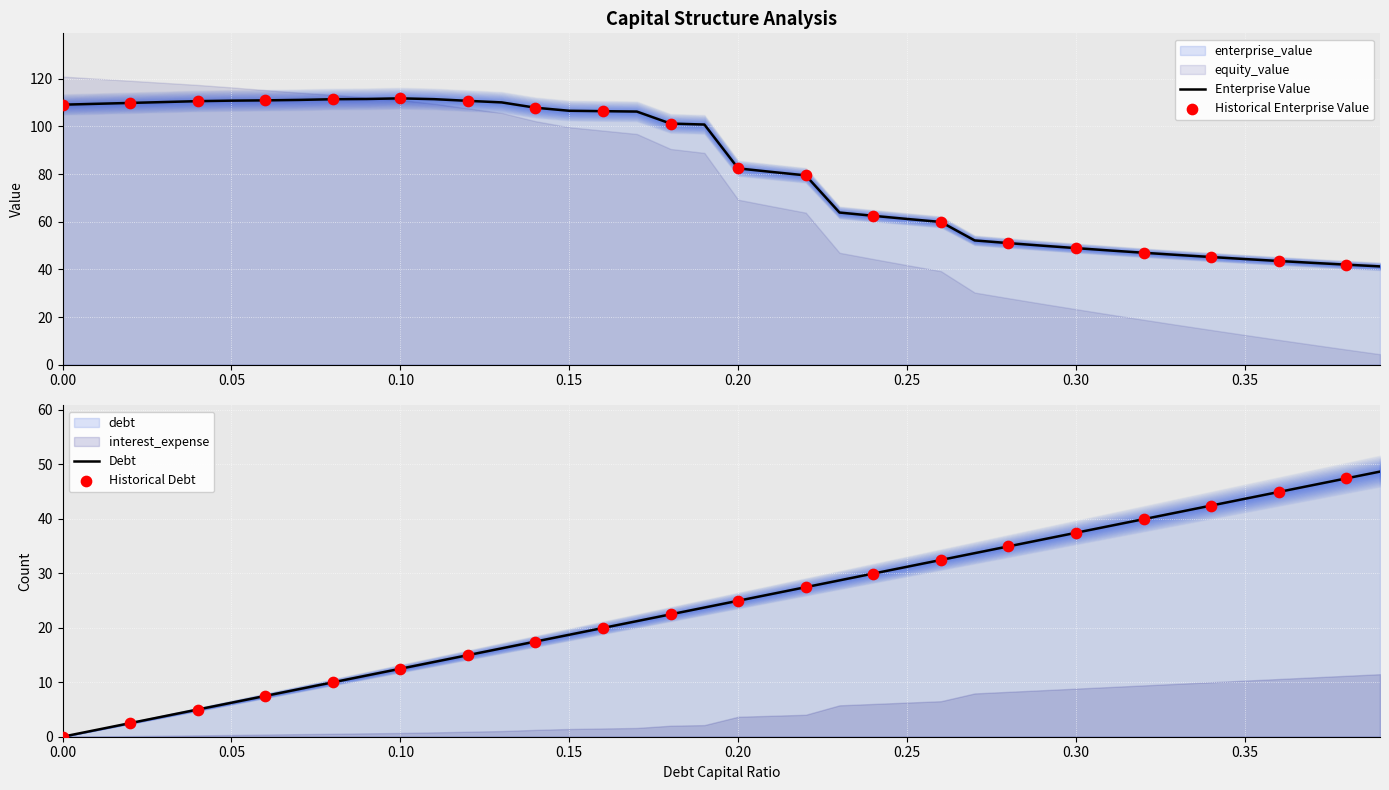

At which category is the sum across all series the highest?

0.1